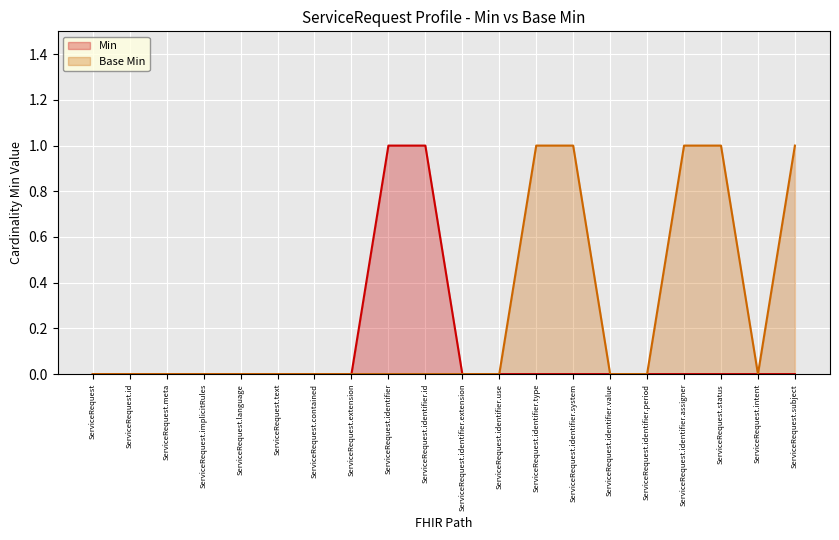

Does the chart display data point markers on the line(s)?

No